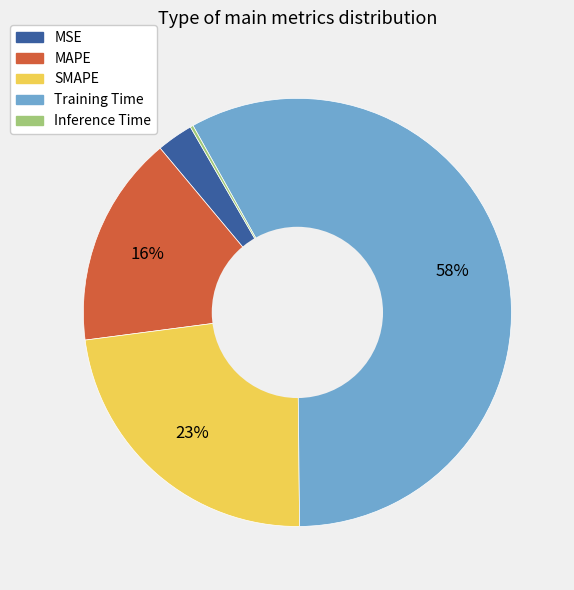

True or false: MAPE accounts for 30% of the total.

False